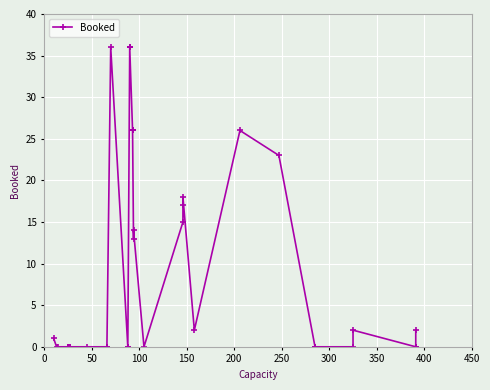

Is this an area chart (filled region under the line)?

No